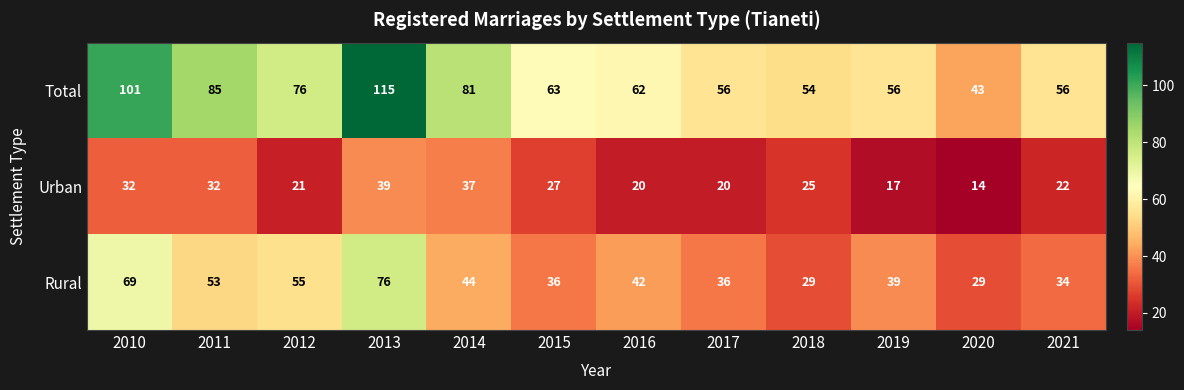

Is it true that Total equals 43 at 2020?

True